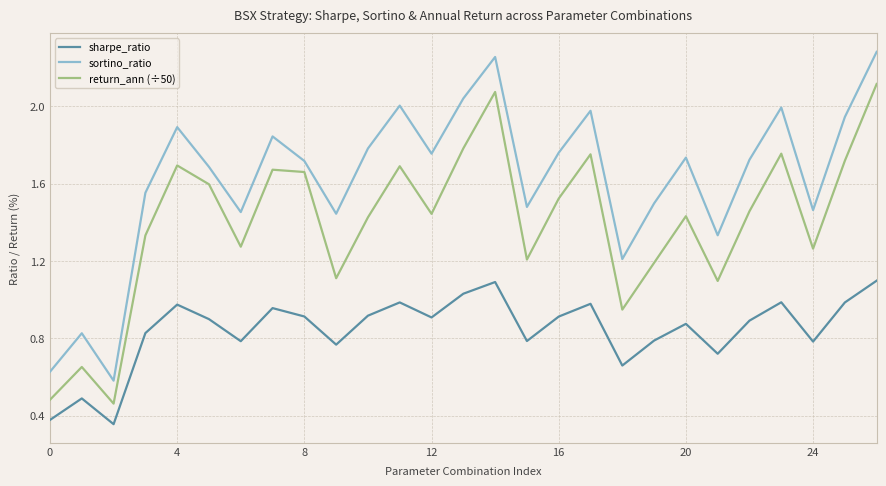

What is the highest value of the sharpe_ratio series?

1.1